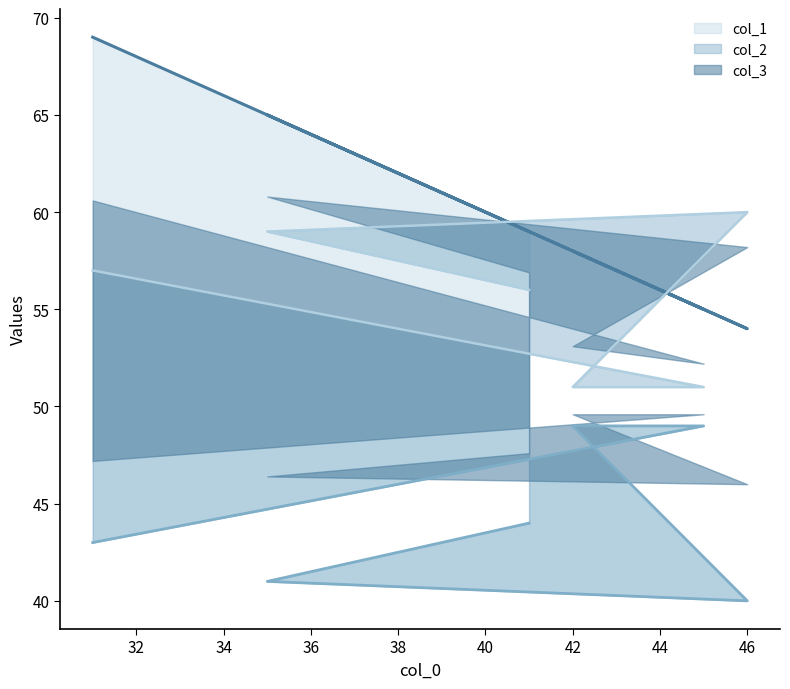

True or false: col_3_line has more than 1 interior local peaks.

False